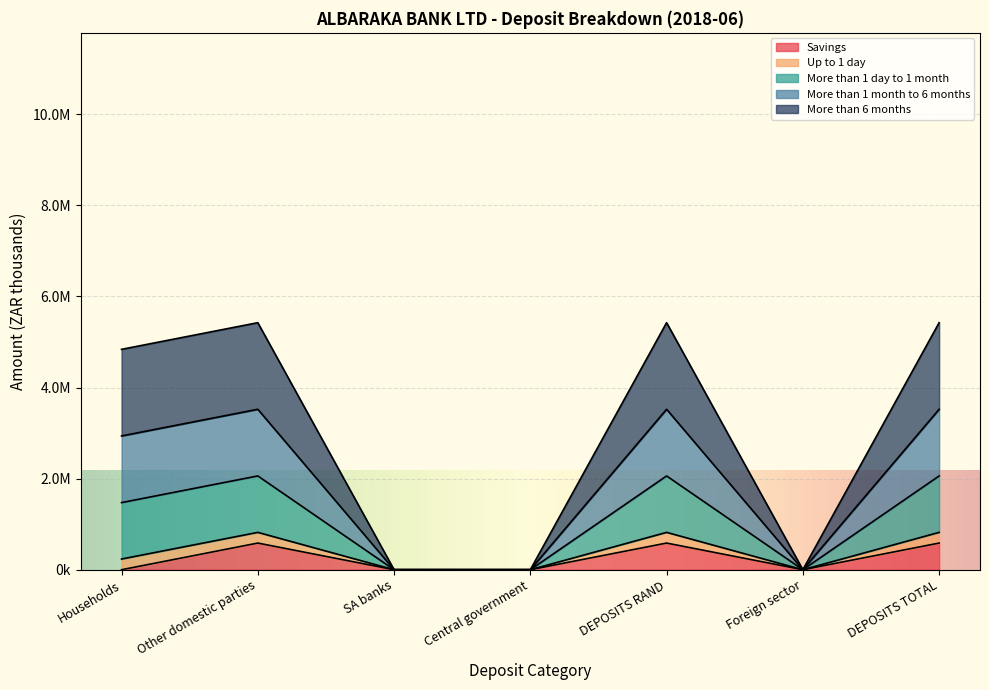

Where is the first local maximum for More than 1 month to 6 months?

Other domestic parties